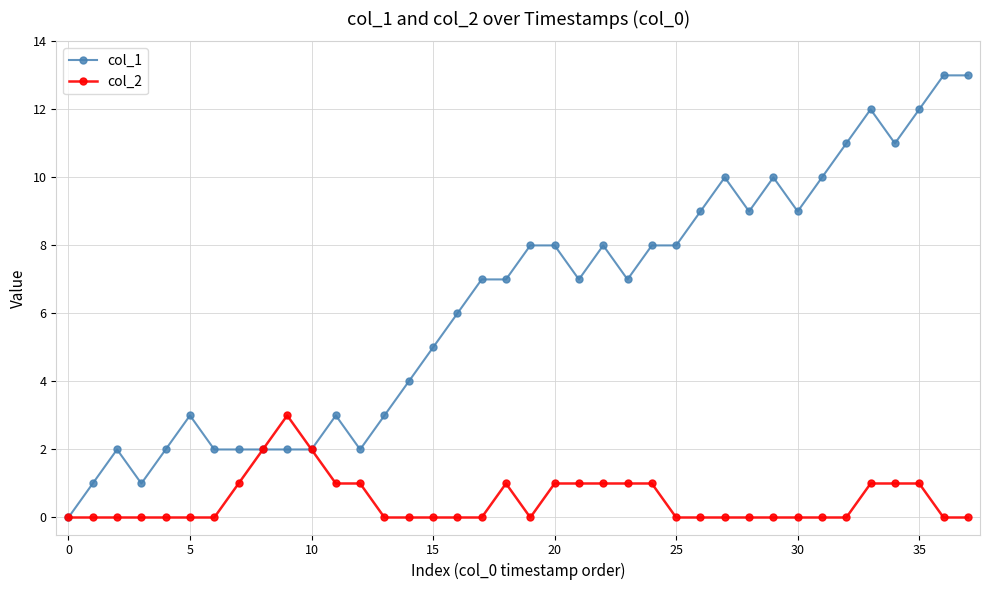

List the series in order of their peak value, lowest first.

col_2, col_1